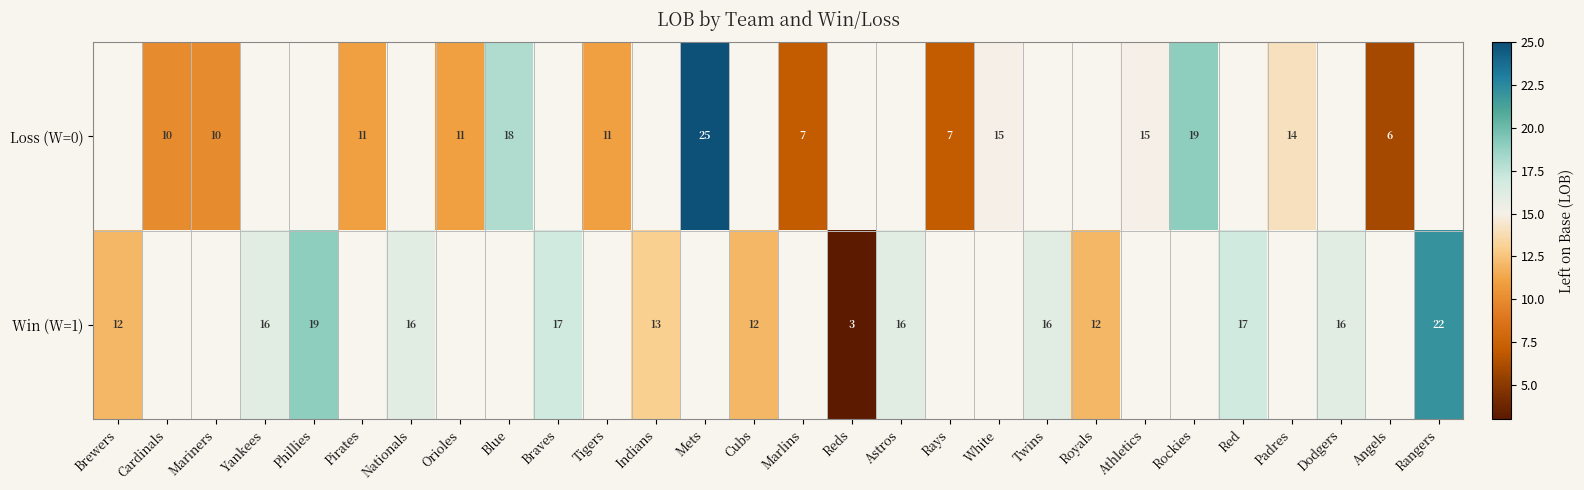

At which category does the chart reach its peak across all series?

Mets